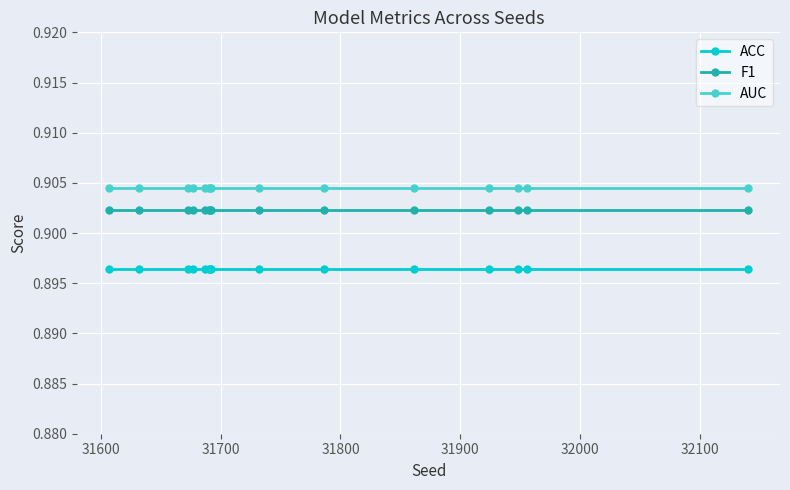

List the series in order of their overall mean, lowest first.

ACC, F1, AUC